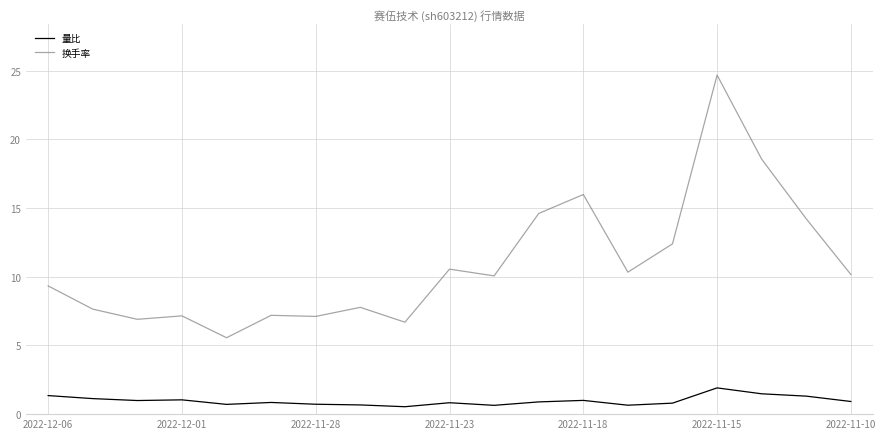

Which series has the largest total across all categories?

换手率